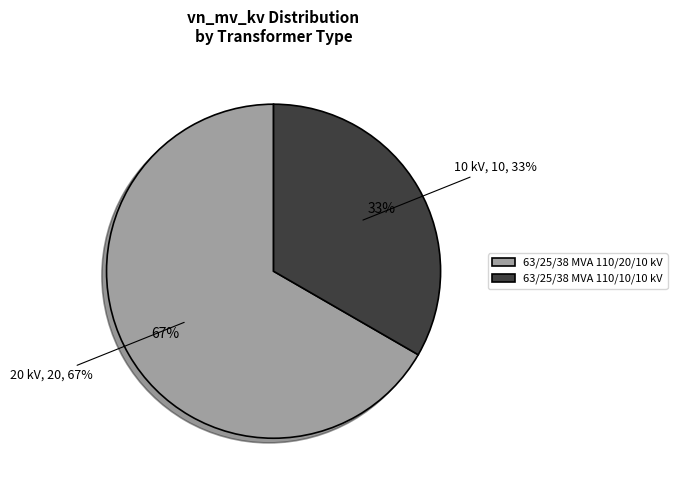

To the nearest percent, what percentage of the pie is 63/25/38 MVA 110/20/10 kV?

67%